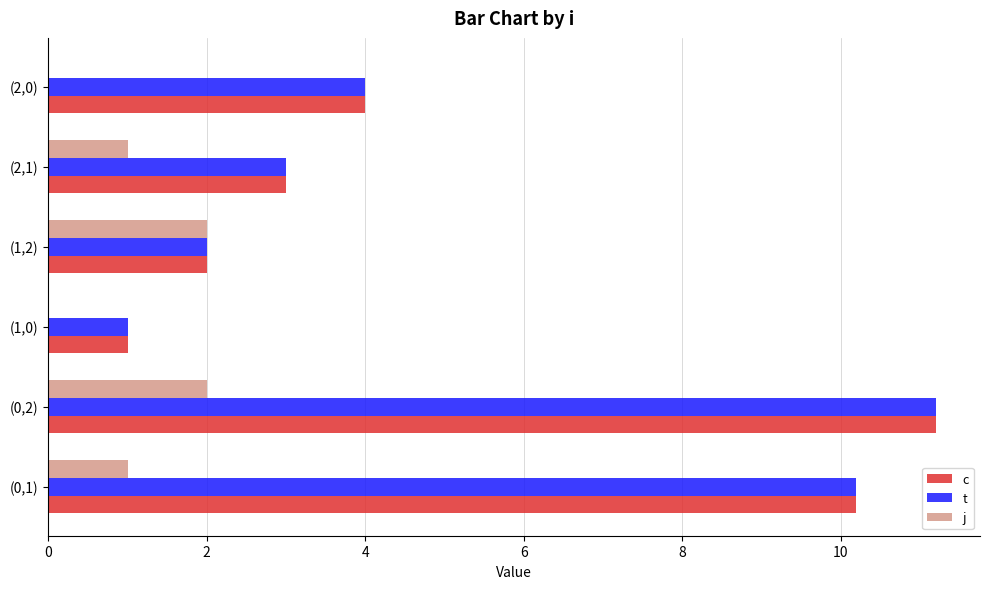

What is the sum of the t values at (2,0) and (0,2)?

15.2